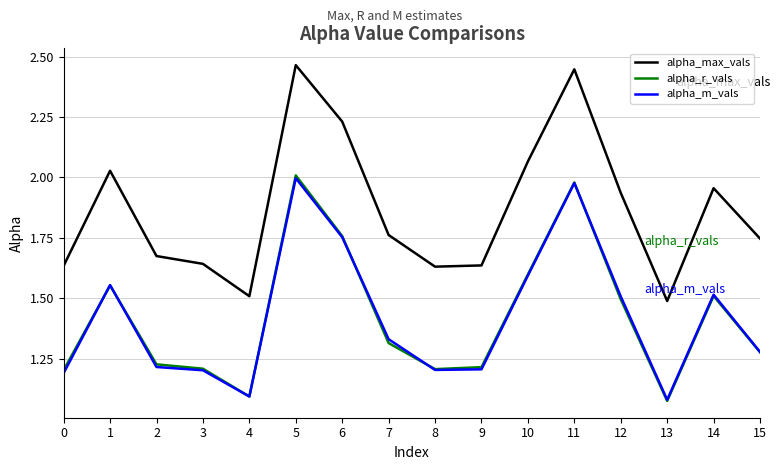

Which series has the widest spread of values?

alpha_max_vals